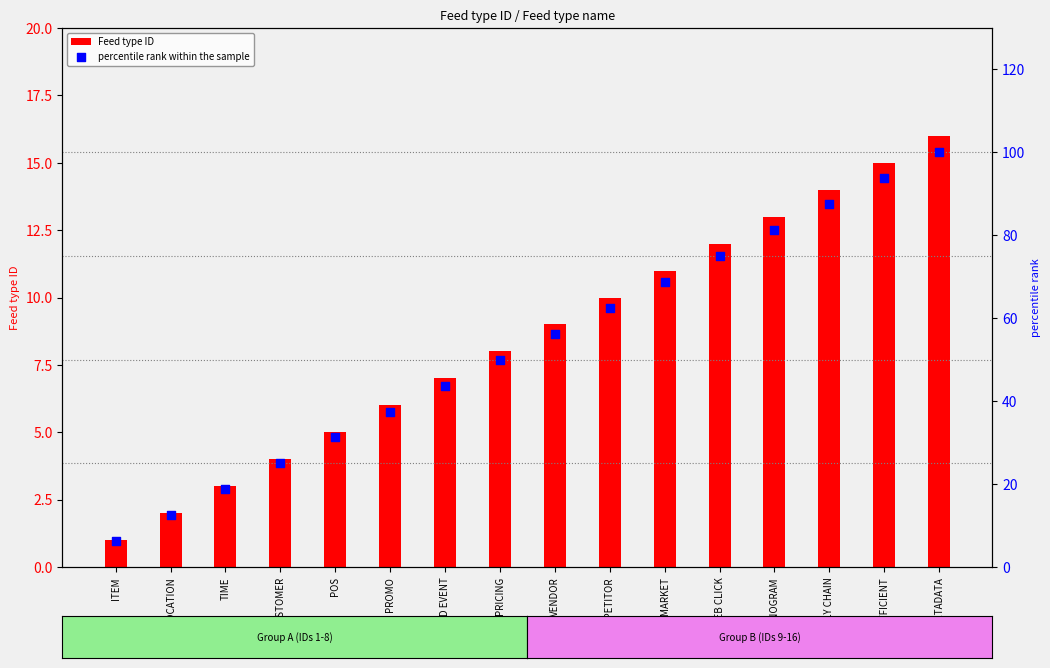

Which series reaches the minimum Y coordinate?

Feed type ID